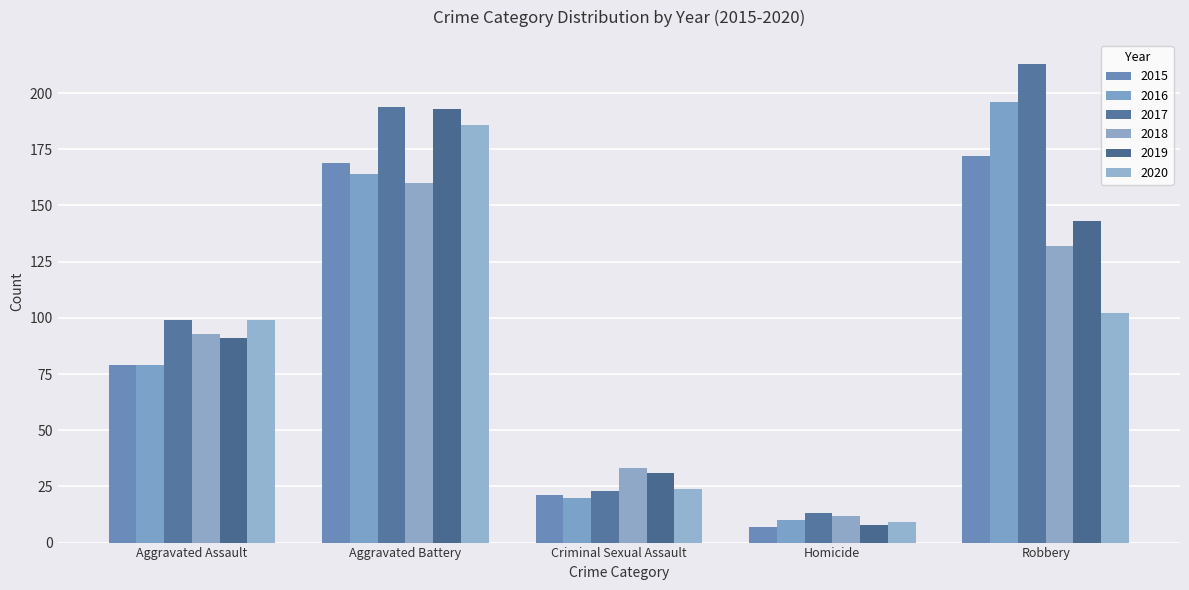

How many categories are shown in the chart?

5